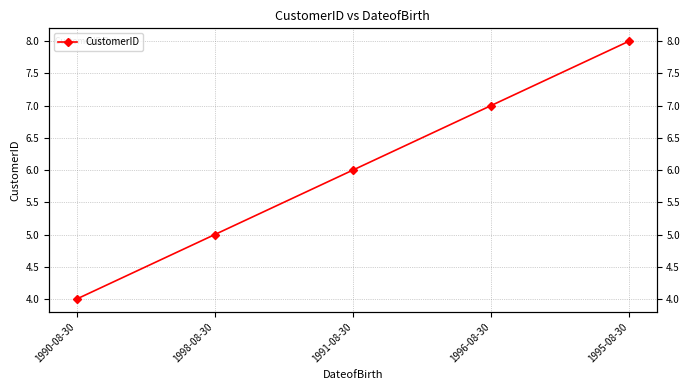

Which label corresponds to the smallest value in the chart?

1990-08-30